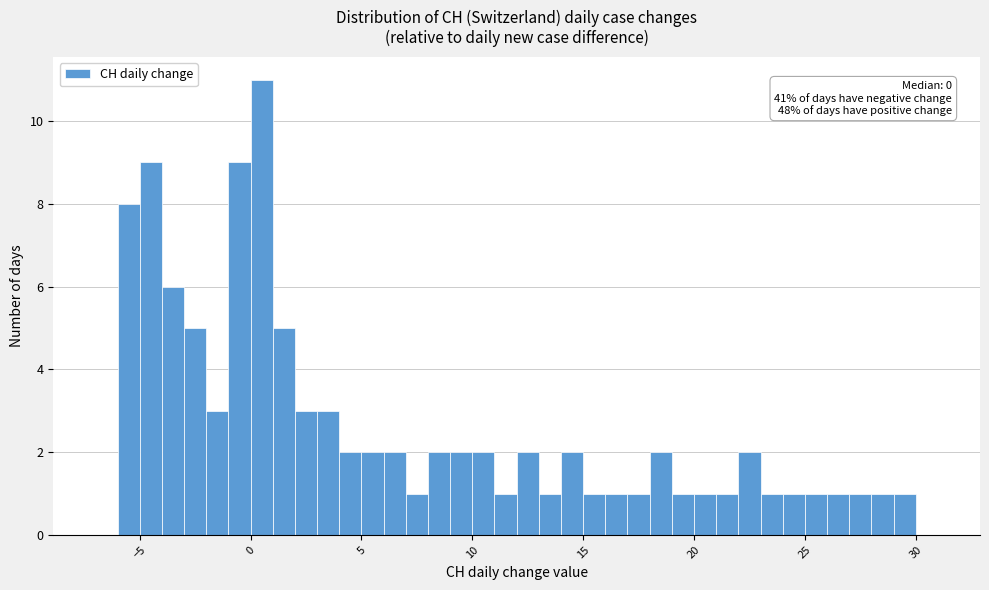

Around what value on the x-axis is the tallest bar? Give the approximate position of its centre, as read against the axis.

0.5